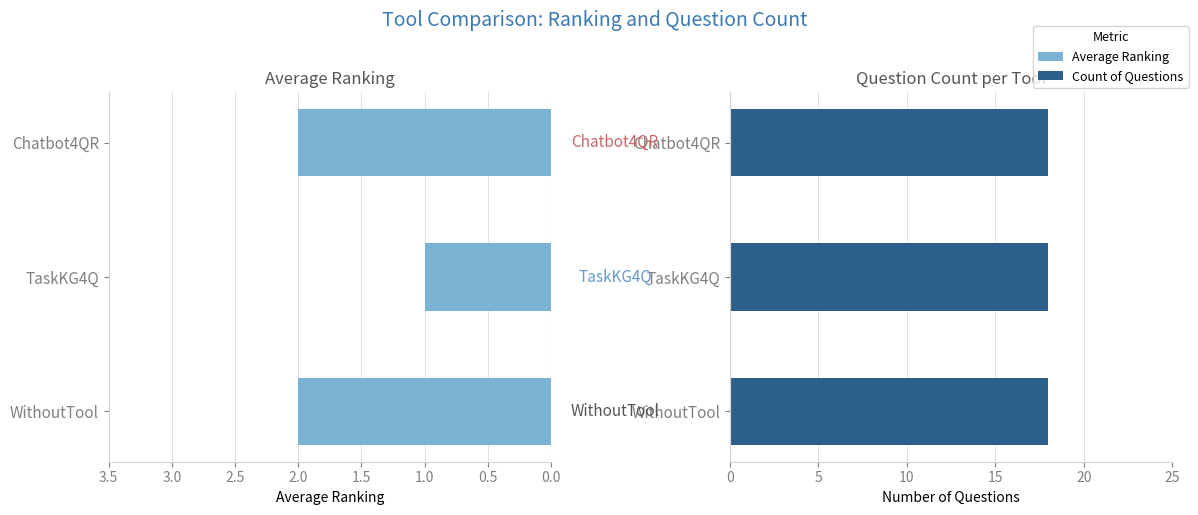

Are the bars horizontal?

Yes